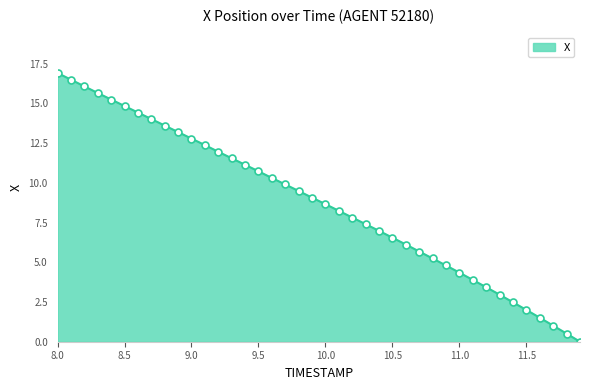

What is the maximum value shown in the chart?

16.9